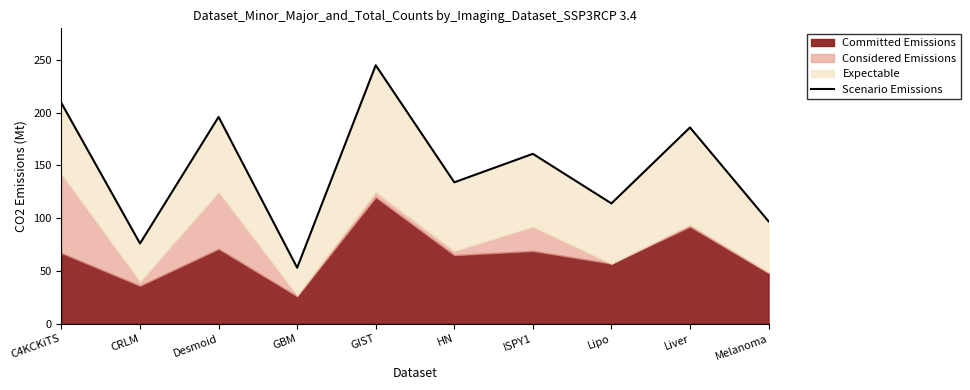

How many points are lower than both their immediate neighbors (excluding endpoints)?

4